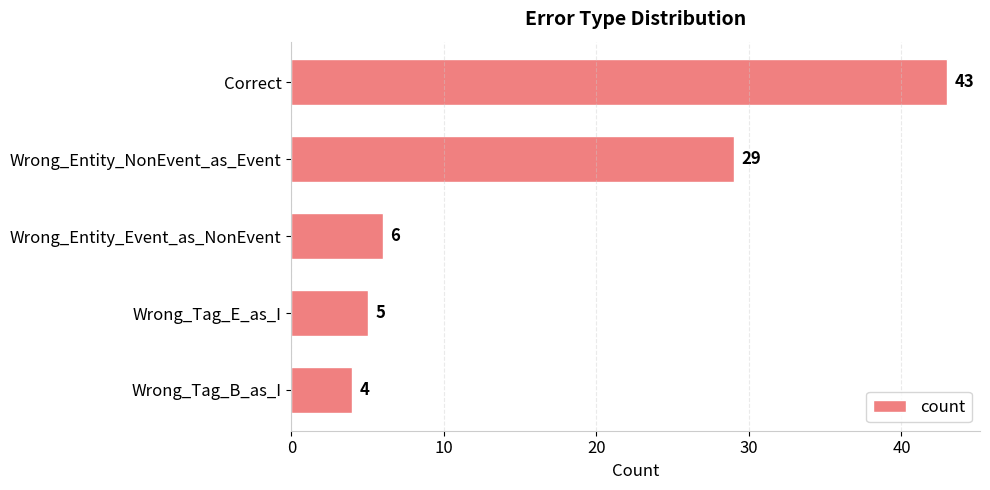

Which has a higher value, Wrong_Tag_B_as_I or Correct?

Correct